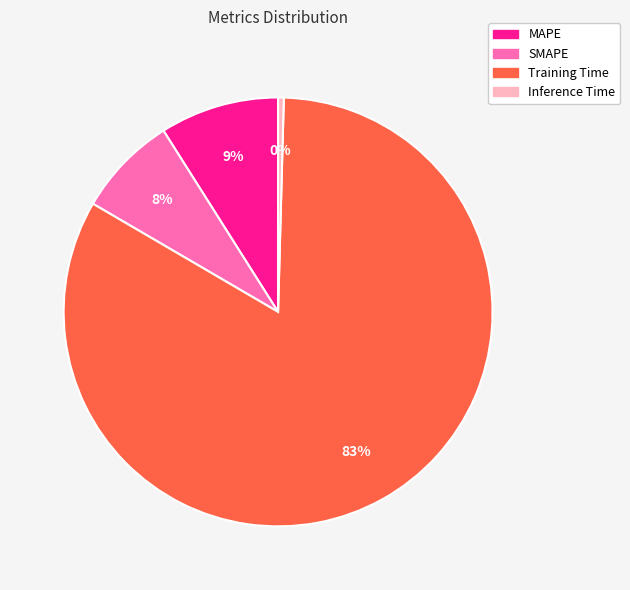

Between Inference Time and Training Time, which is larger?

Training Time